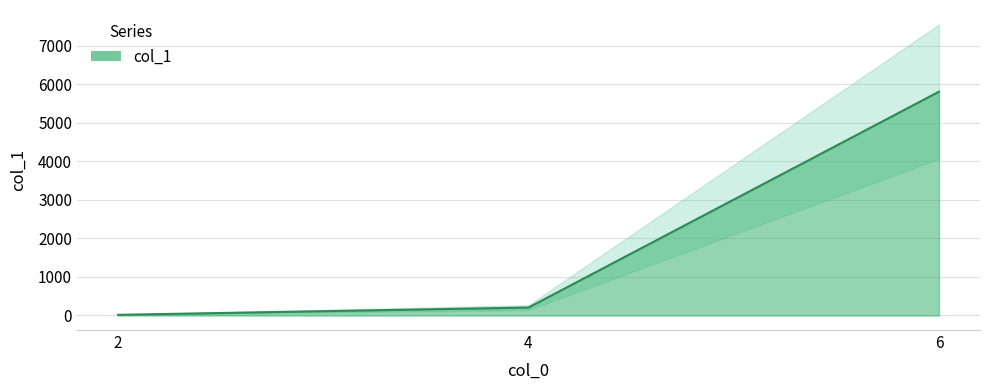

What is the approximate value at 6, to the nearest 100?

5800